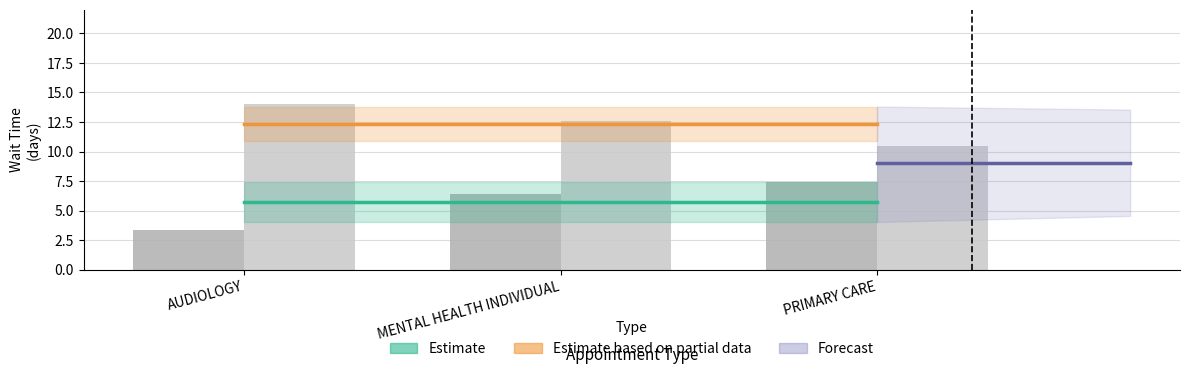

Is it true that Estimate (Established) equals 1.9 at MENTAL HEALTH INDIVIDUAL?

False